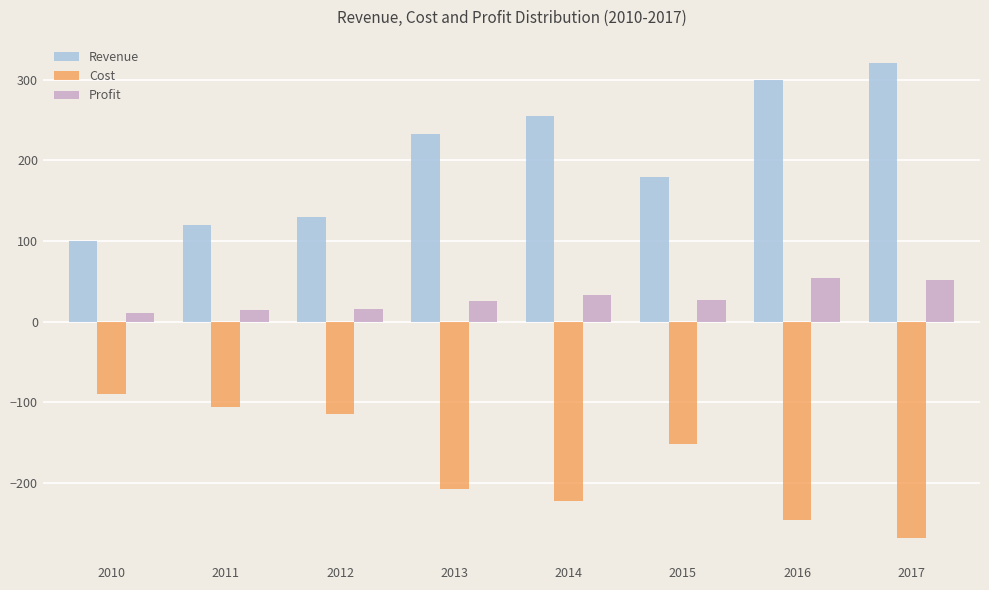

The value of Profit at 2012 is 15.6. True or false?

True